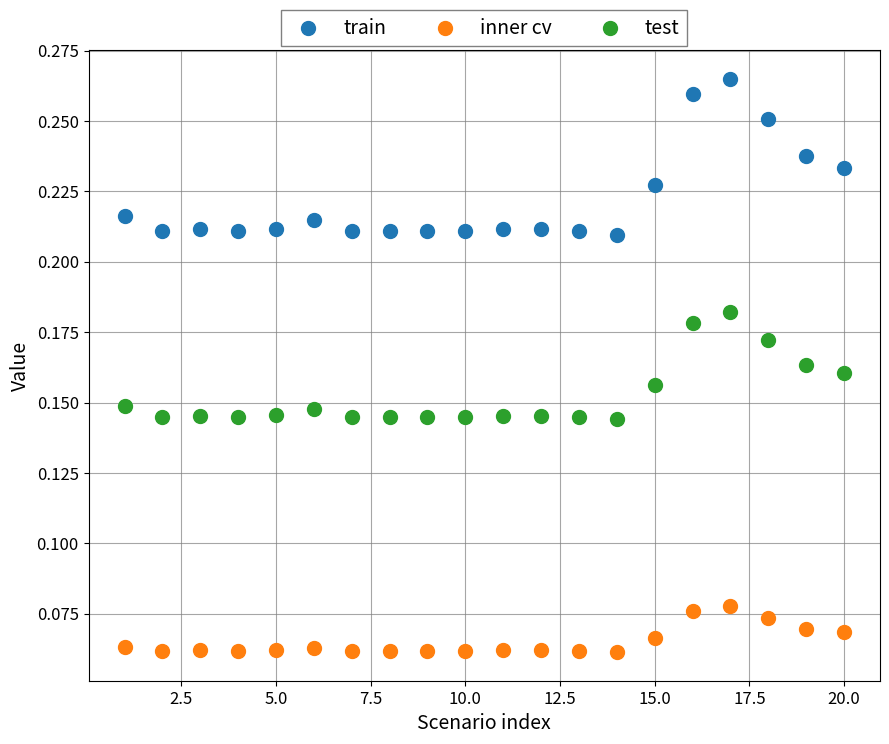

Which series contains the highest Y value?

train